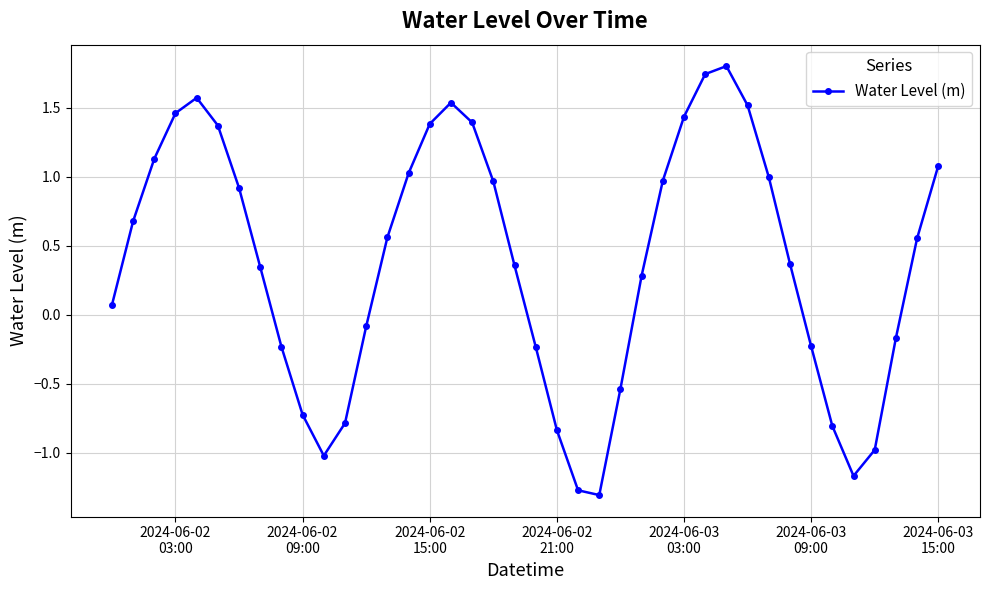

What is the difference between the maximum and minimum values?

3.1